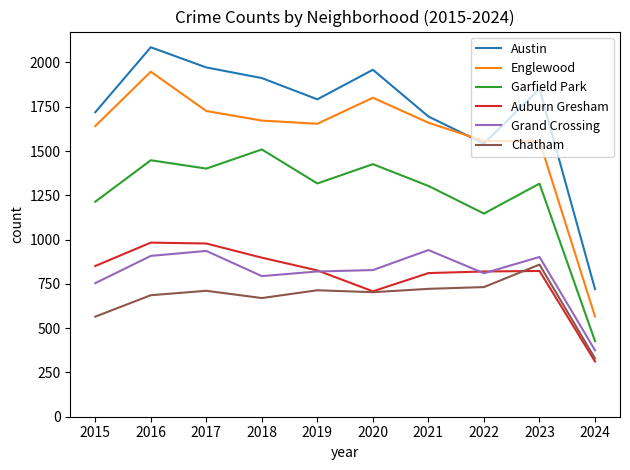

Which series has the largest range (max minus min)?

Englewood